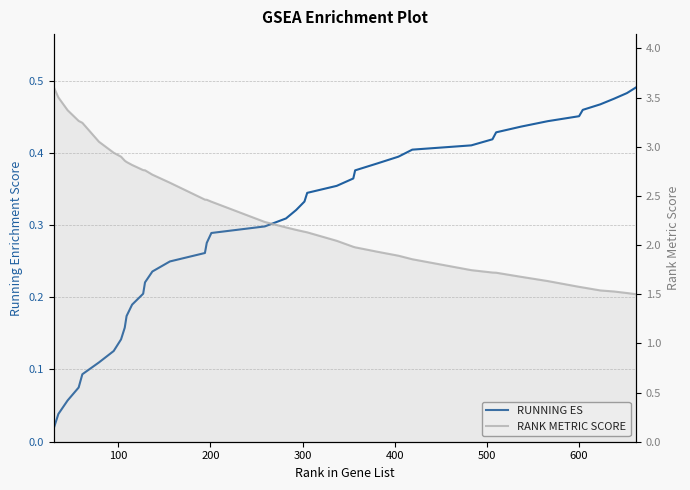

Which series has the largest total across all categories?

RANK METRIC SCORE